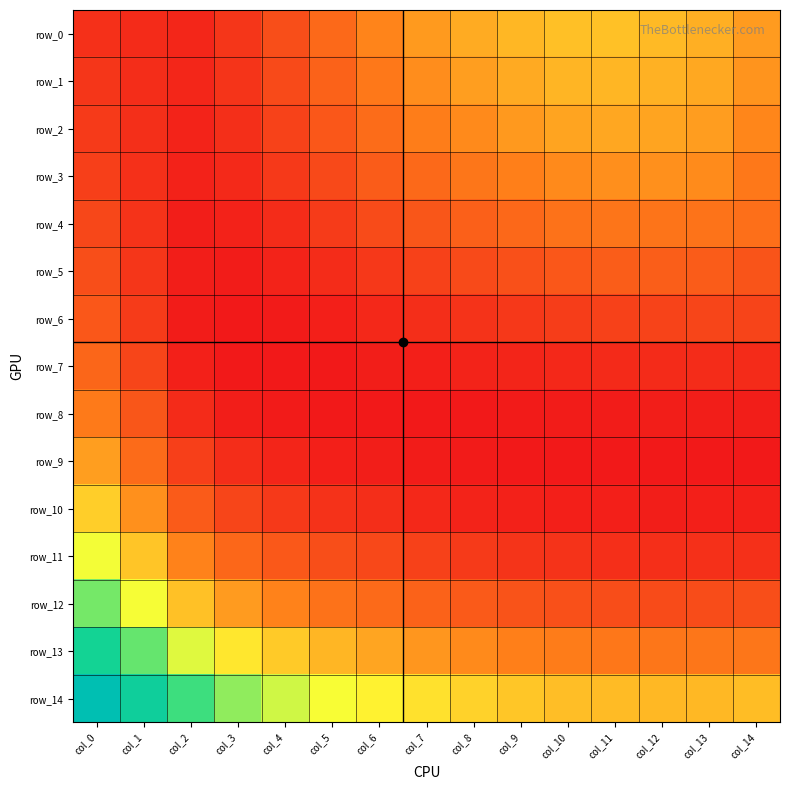

Which series has the largest total across all categories?

row_14